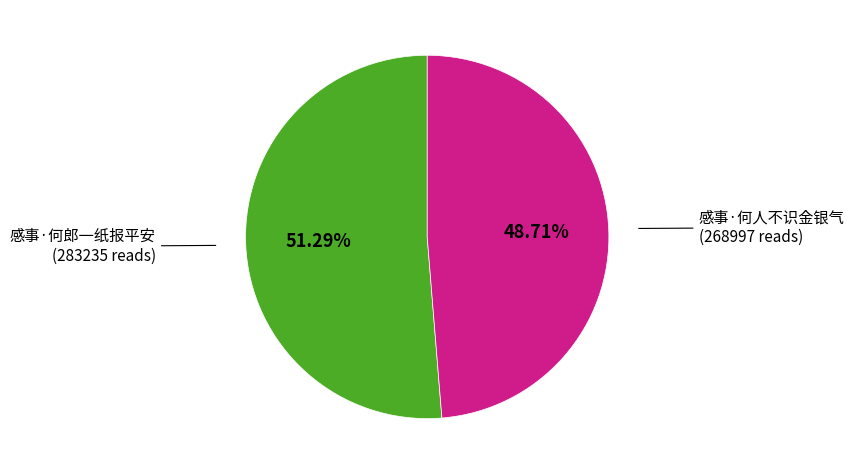

What portion of the pie excludes 感事·何人不识金银气?

51.3%